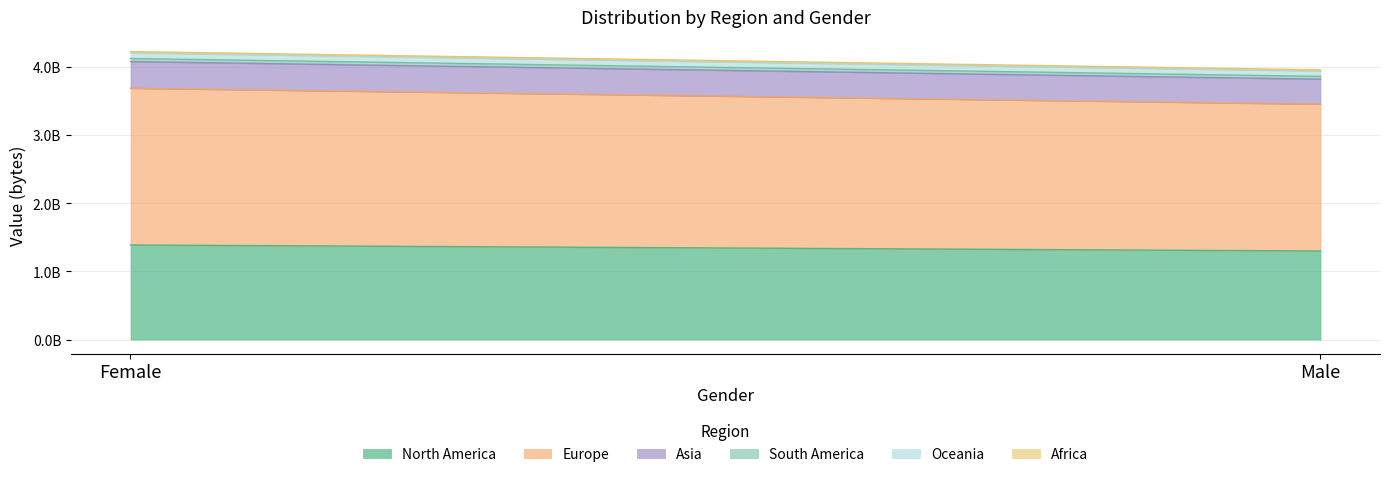

Which series has the largest total across all categories?

Europe